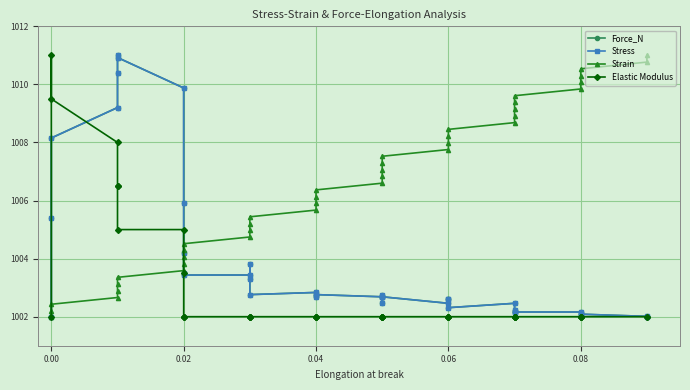

How many data points does each series have?

40